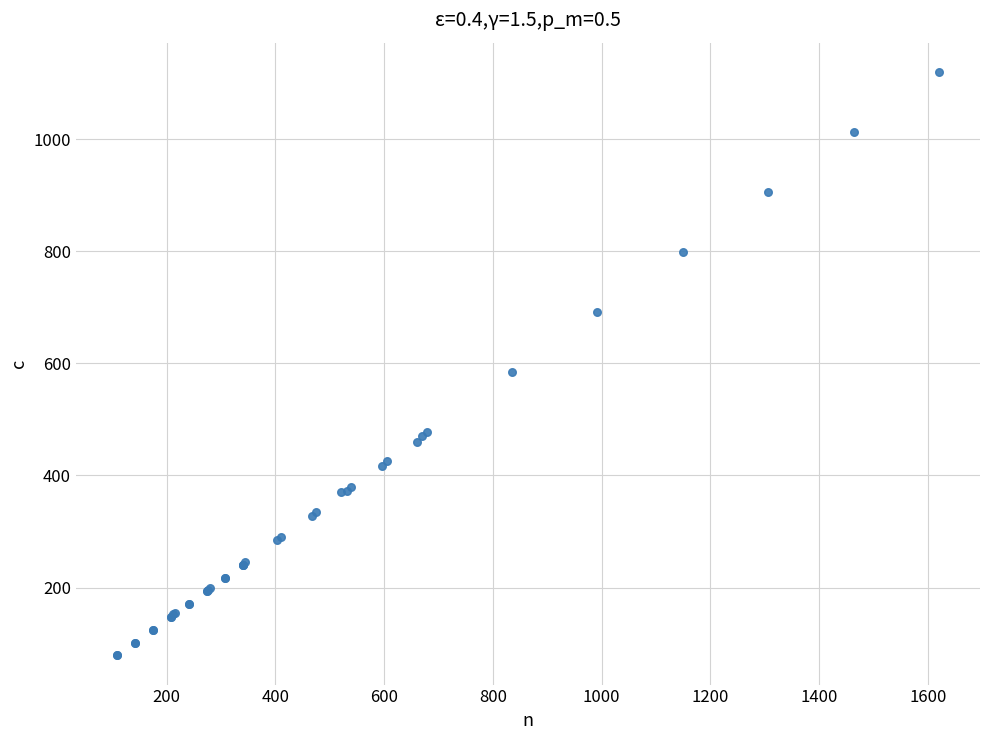

What Y value in the scatter plot is closest to 599?

585